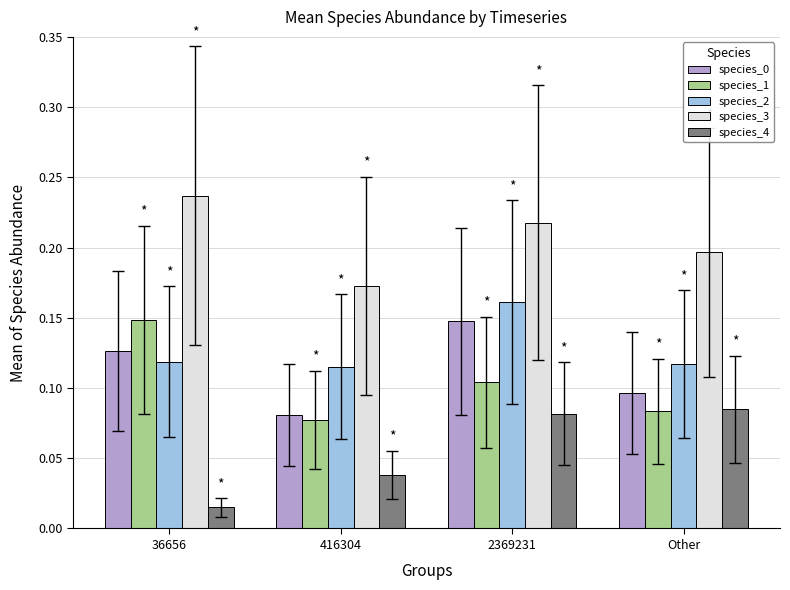

The species_2 series shows 0.2 at 2369231. True or false?

True